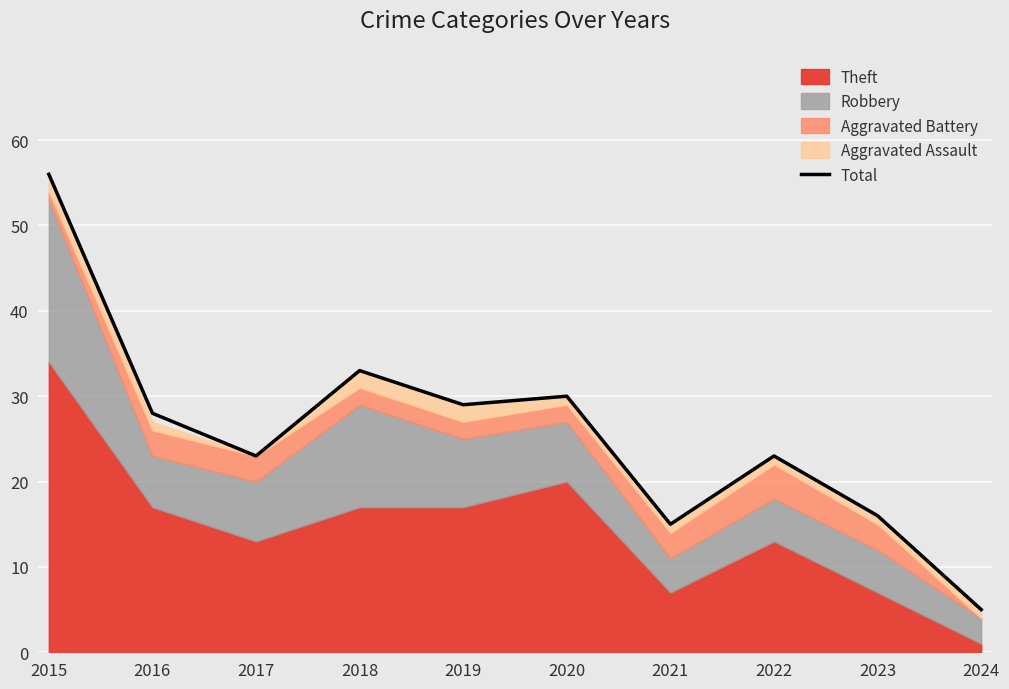

True or false: Total has a value of 9 at 2021.

False